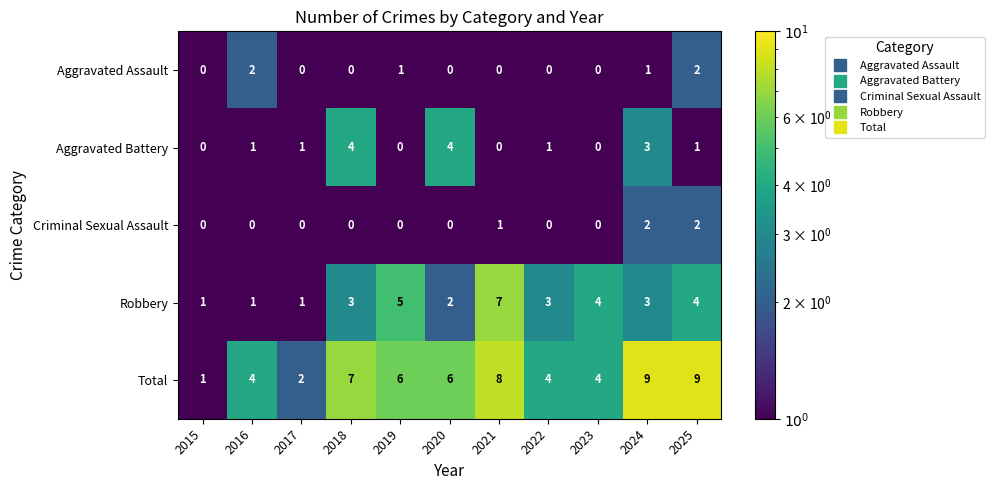

What is the sum of the Robbery values at 2018 and 2020?

5